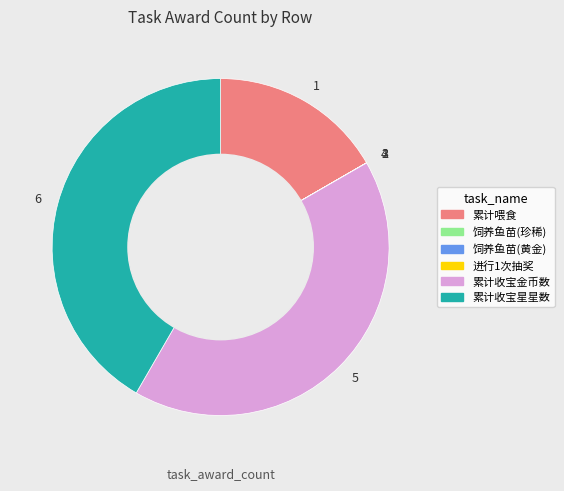

Between 1 and 6, which is larger?

6